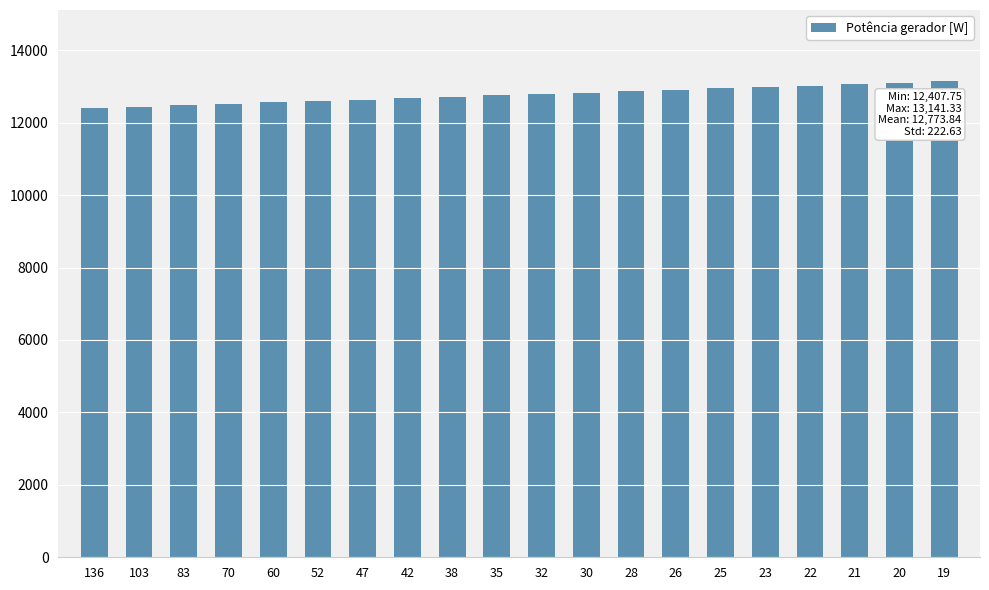

True or false: the data shows 20614.6 at 83.

False